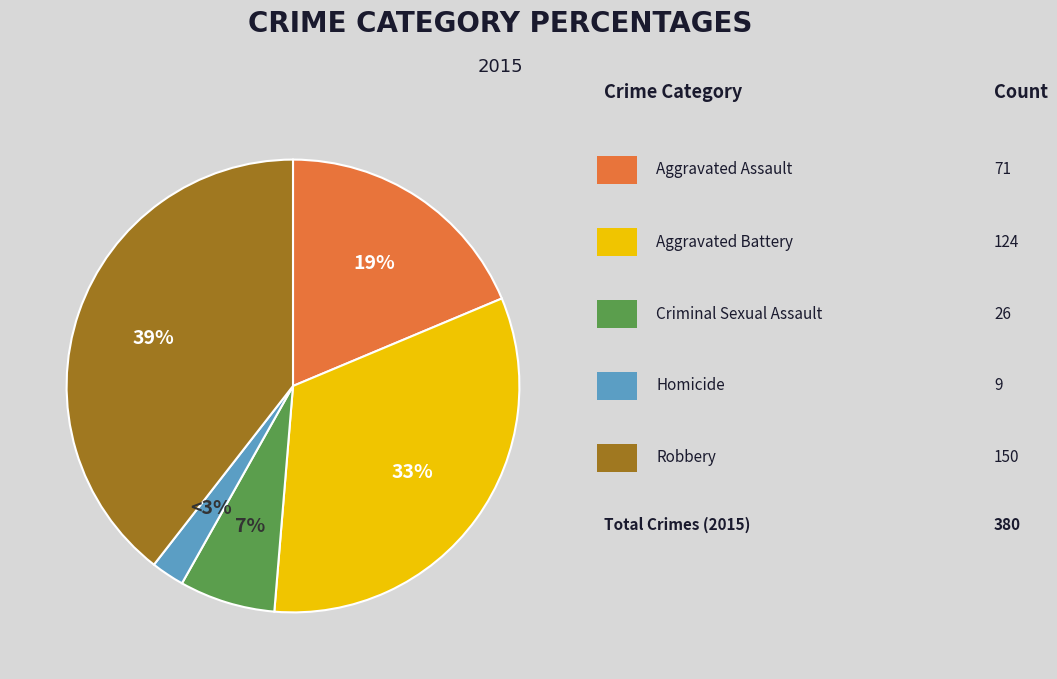

Is it true that Aggravated Assault is 33% of the pie?

False